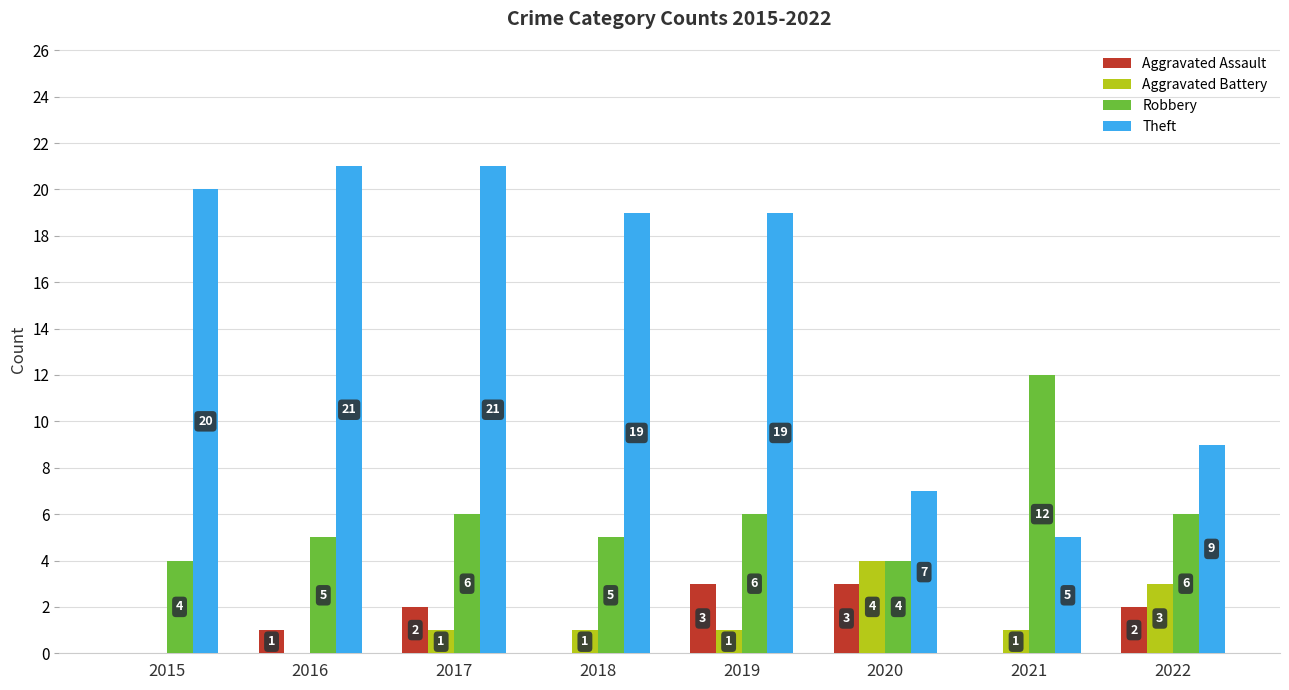

Read the Theft value at 2016.

21